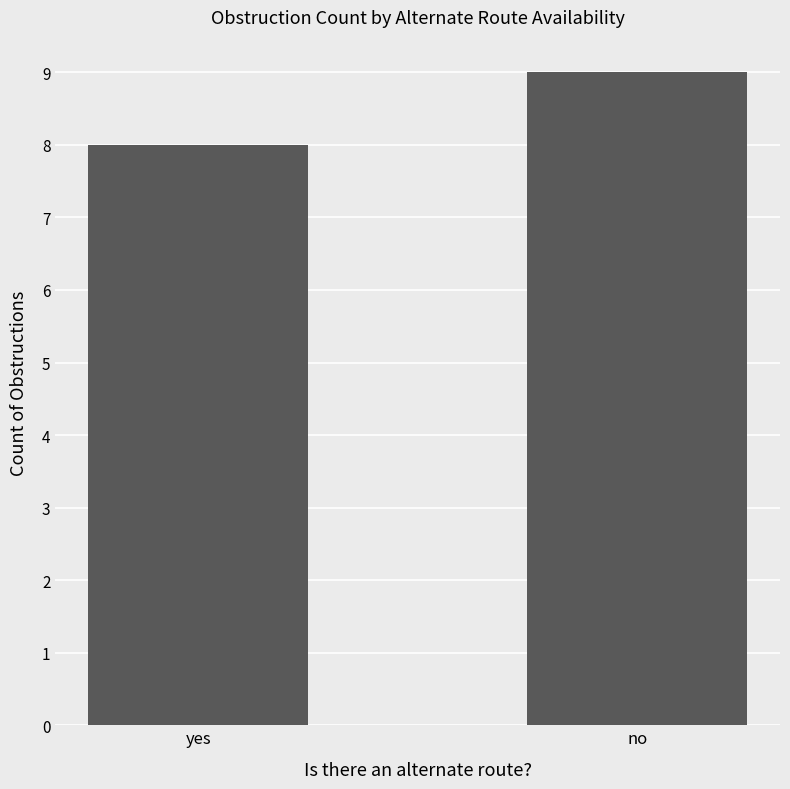

Where is the data nearest to the value 8?

yes